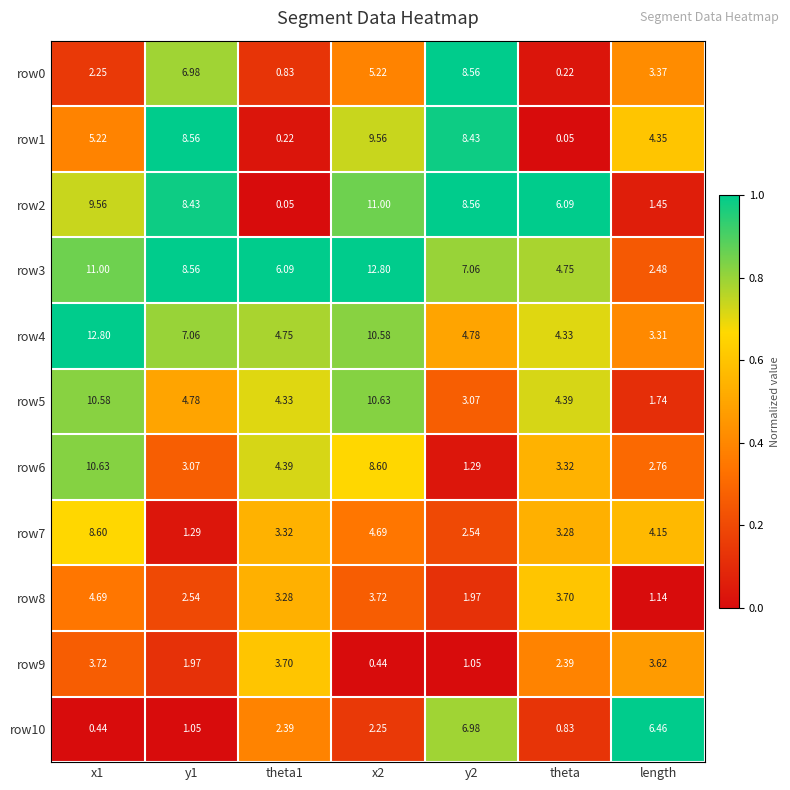

At which label is row2 closest to 5?

theta